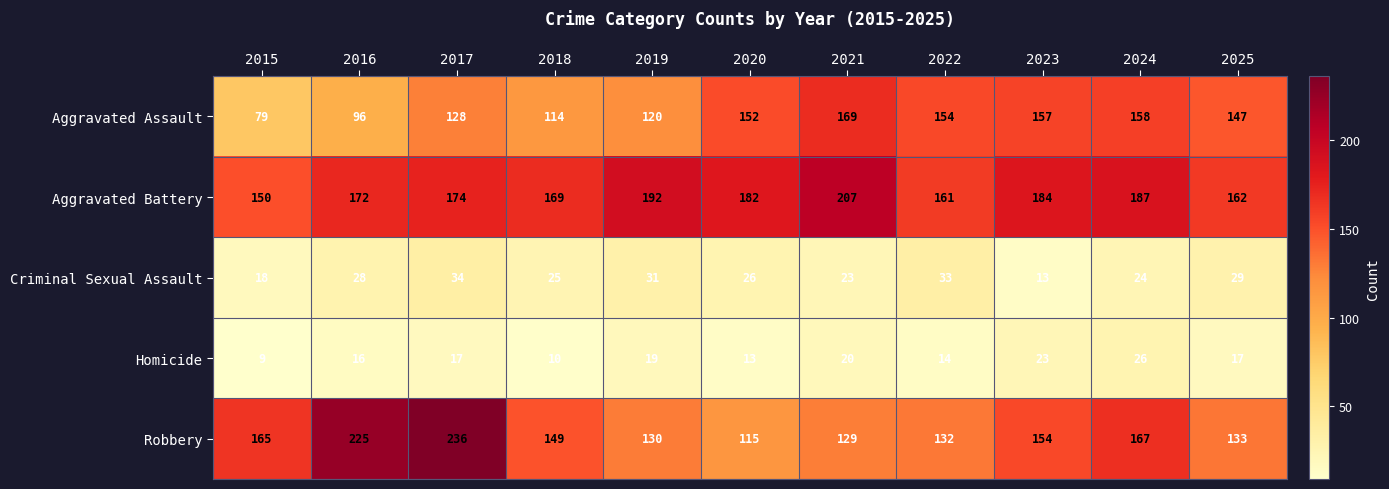

Count the number of data series in this chart.

5